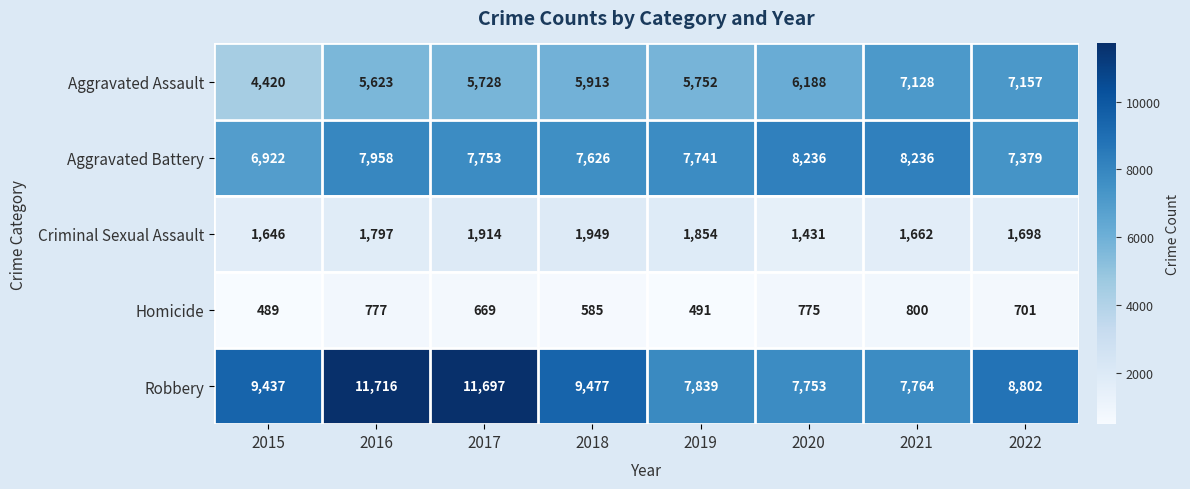

At which category does the chart reach its minimum across all series?

2015